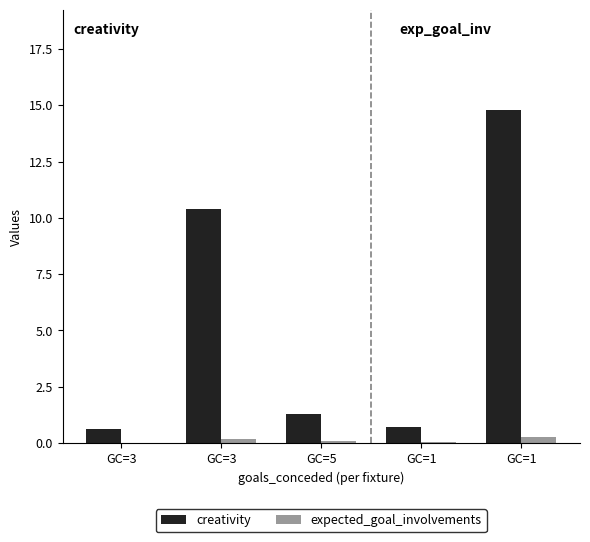

Does the chart contain stacked bars?

No